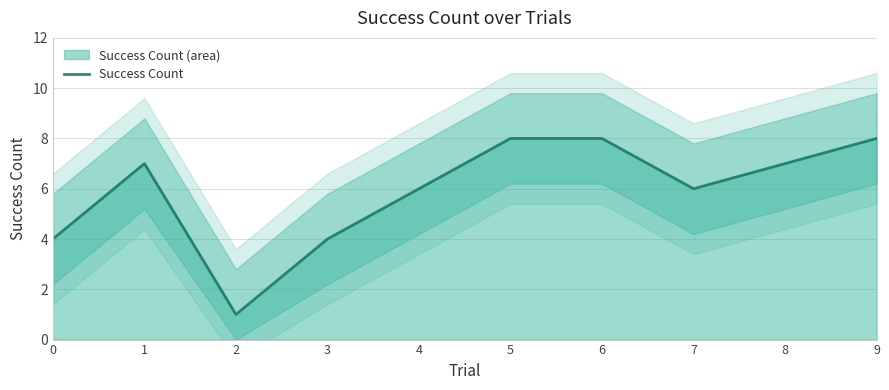

Approximately how many times larger is the value at 4 compared to 8?

0.9